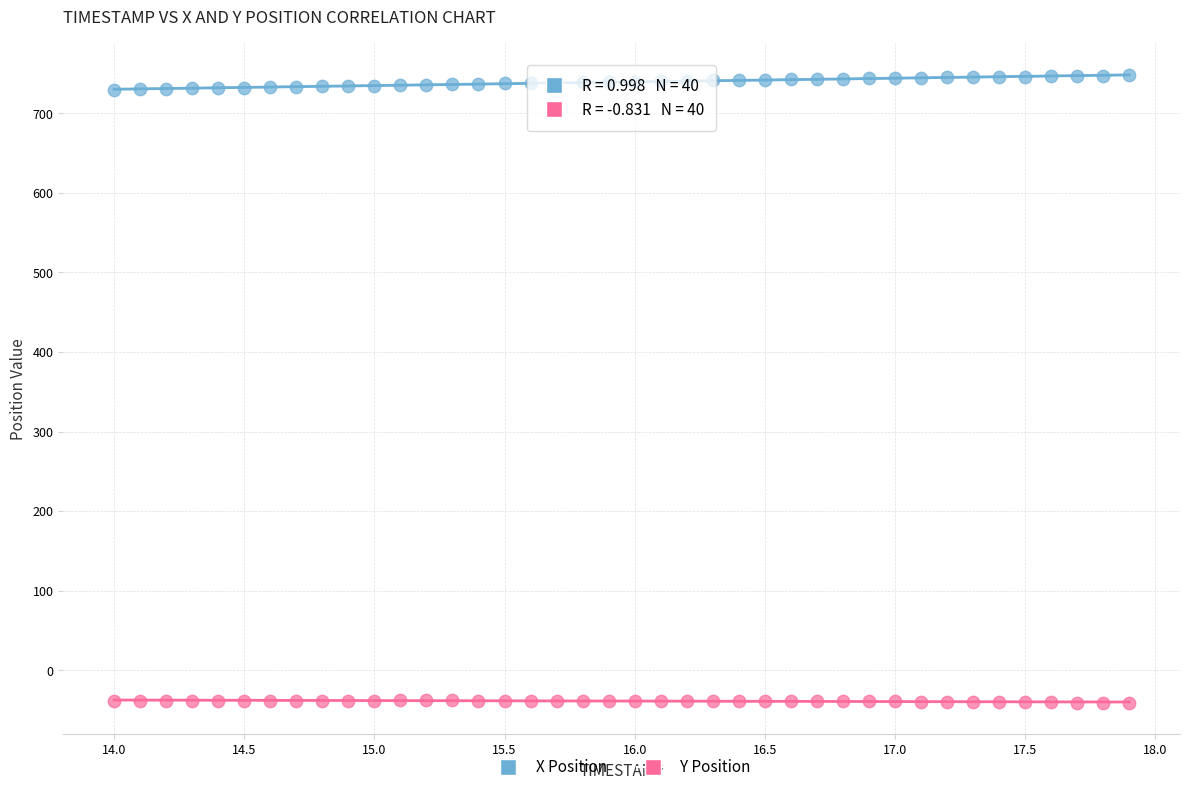

Which series reaches the maximum Y coordinate?

X Position